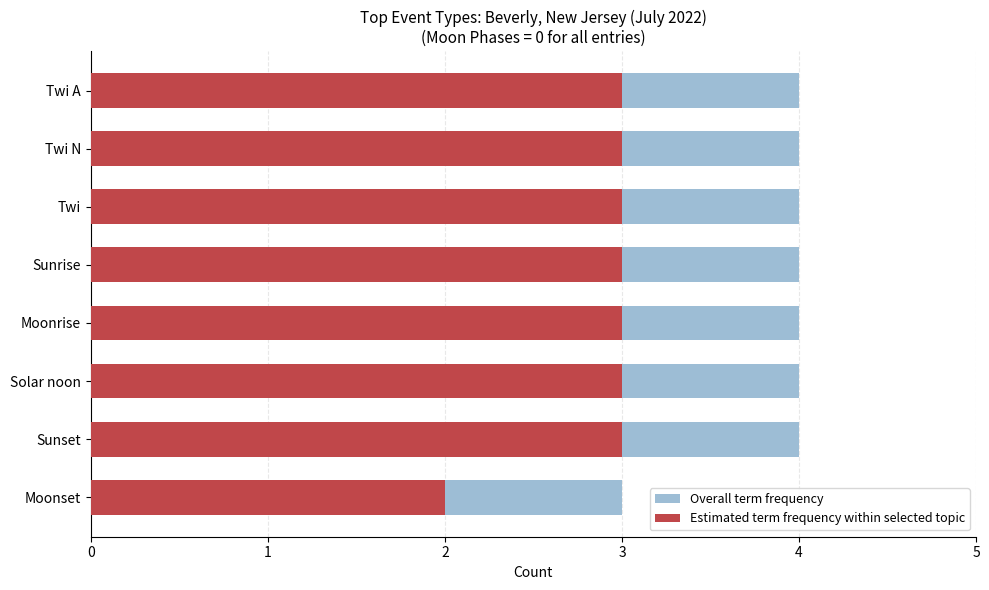

Which series has the widest spread of values?

Overall term frequency